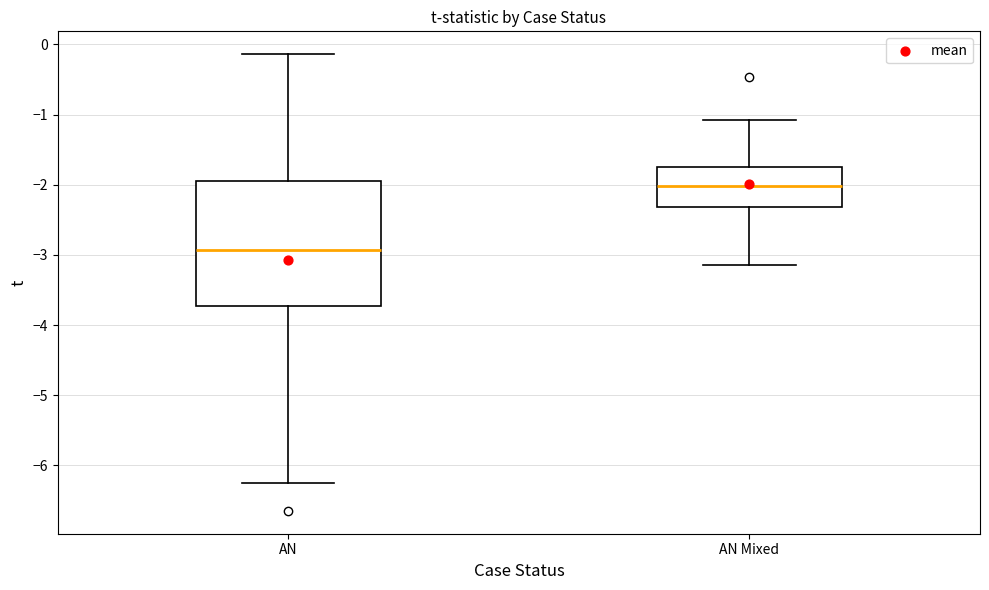

Reading left to right, transcribe this box plot: for each box, give where its median line is, the range the box spans, and where its two whiskers end, as read against the y-axis. The values are not printed on the chart, so give them approximately, as read against the axis.

AN: median -2.9, box -3.7 to -2.0, whiskers -6.2 to -0.1
AN Mixed: median -2.0, box -2.3 to -1.7, whiskers -3.1 to -1.1